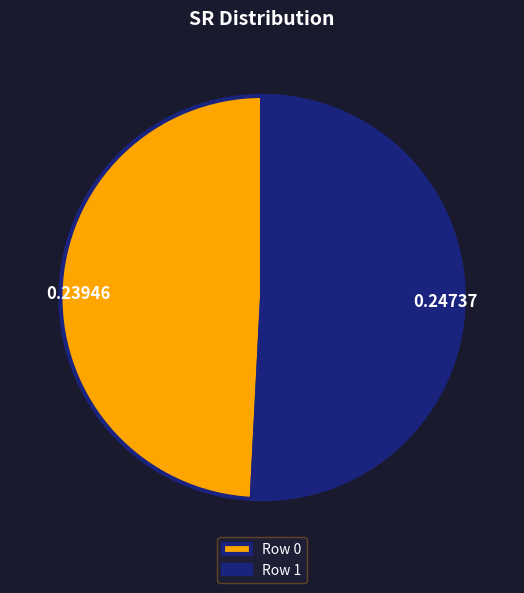

Which category accounts for the majority?

Row 1